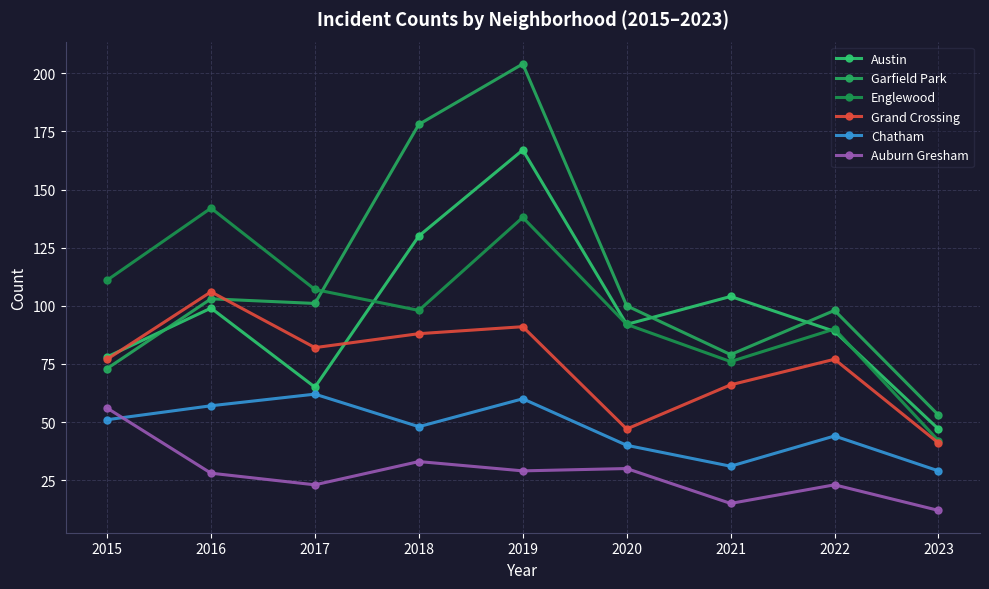

The Auburn Gresham series shows 23 at 2017. True or false?

True